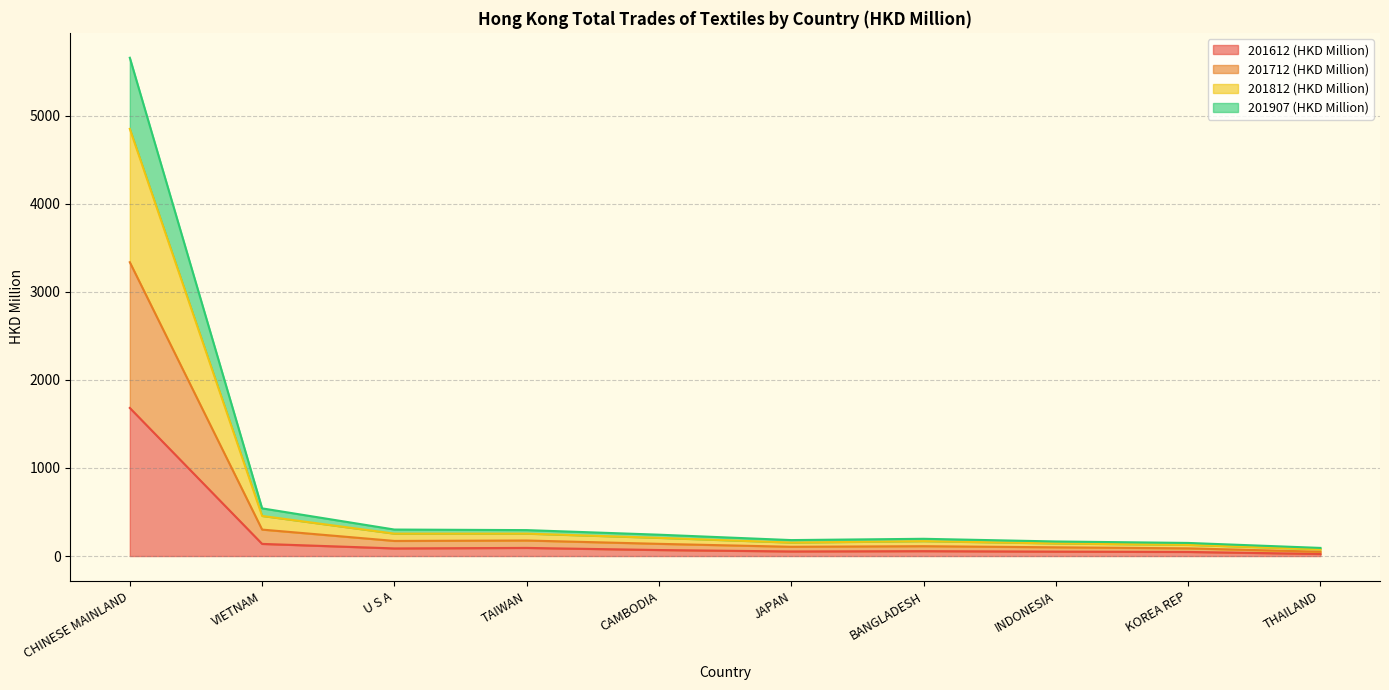

What is the smallest value displayed?

23.8